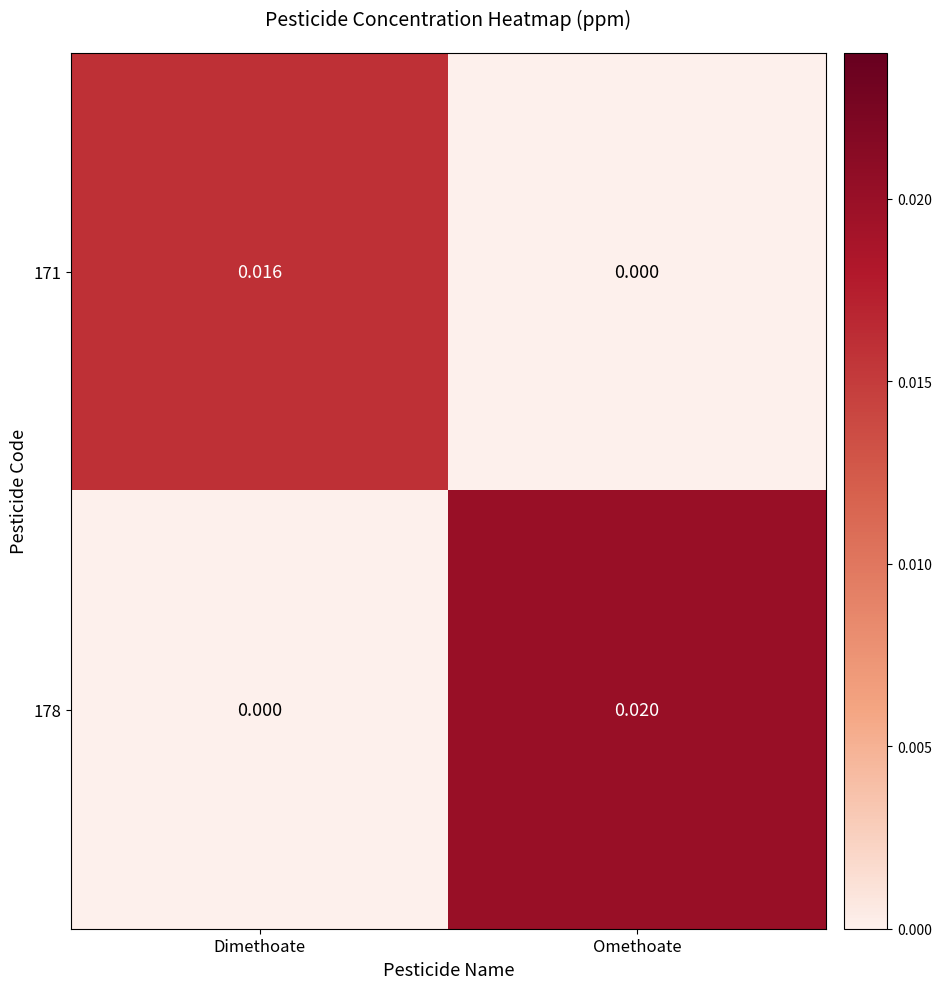

At which category is the sum across all series the highest?

Omethoate